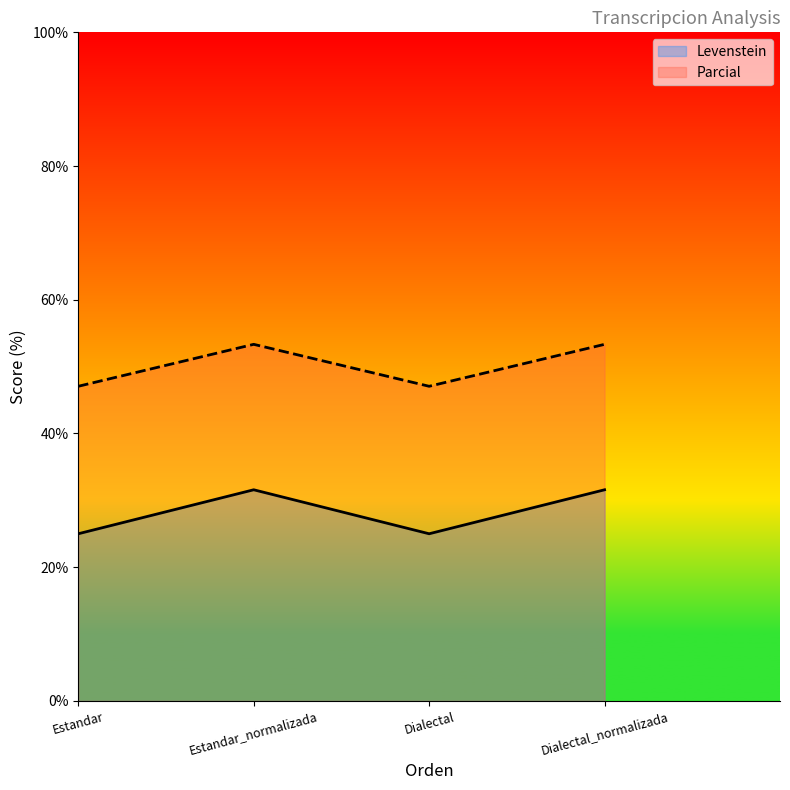

True or false: Levenstein and Parcial cross at least once.

False